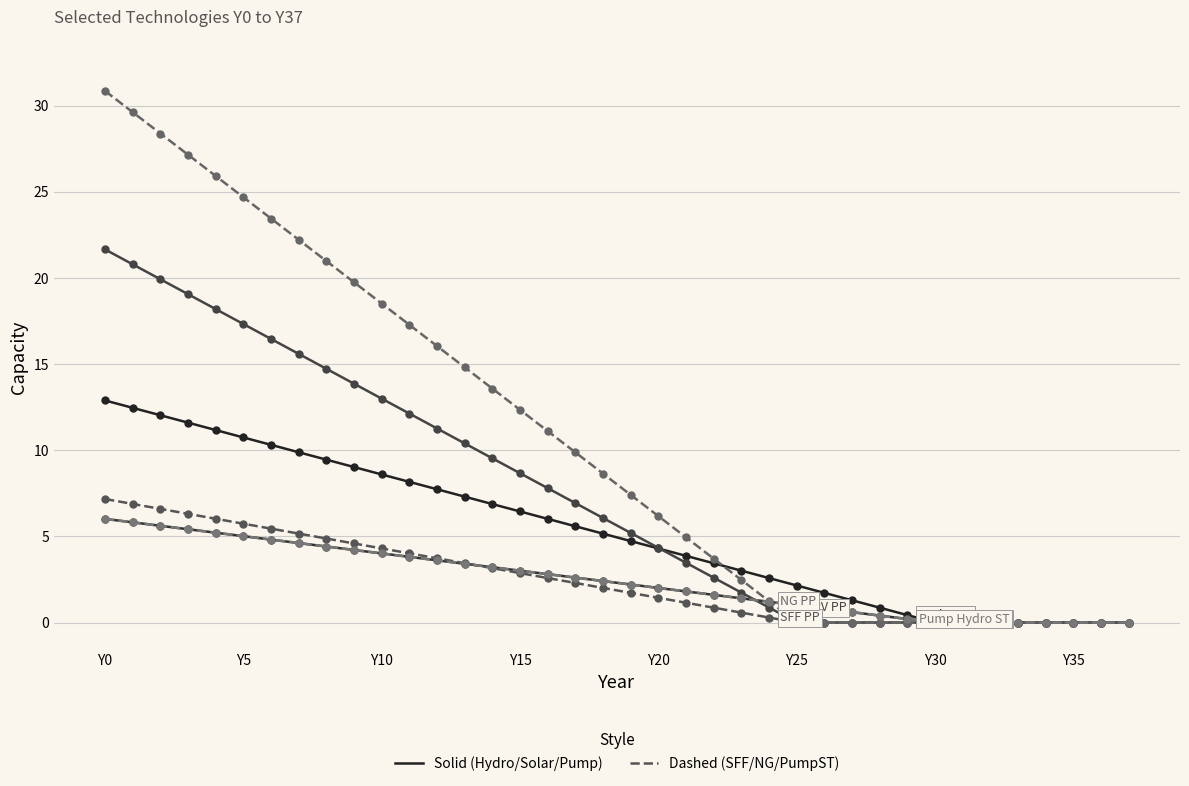

How many lines are shown in the chart?

6